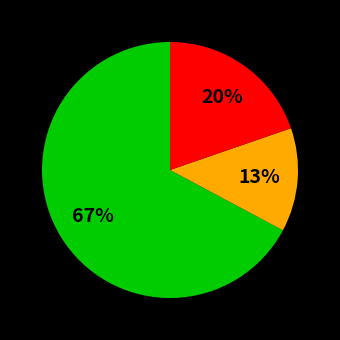

To the nearest percent, what is the average slice percentage?

33%